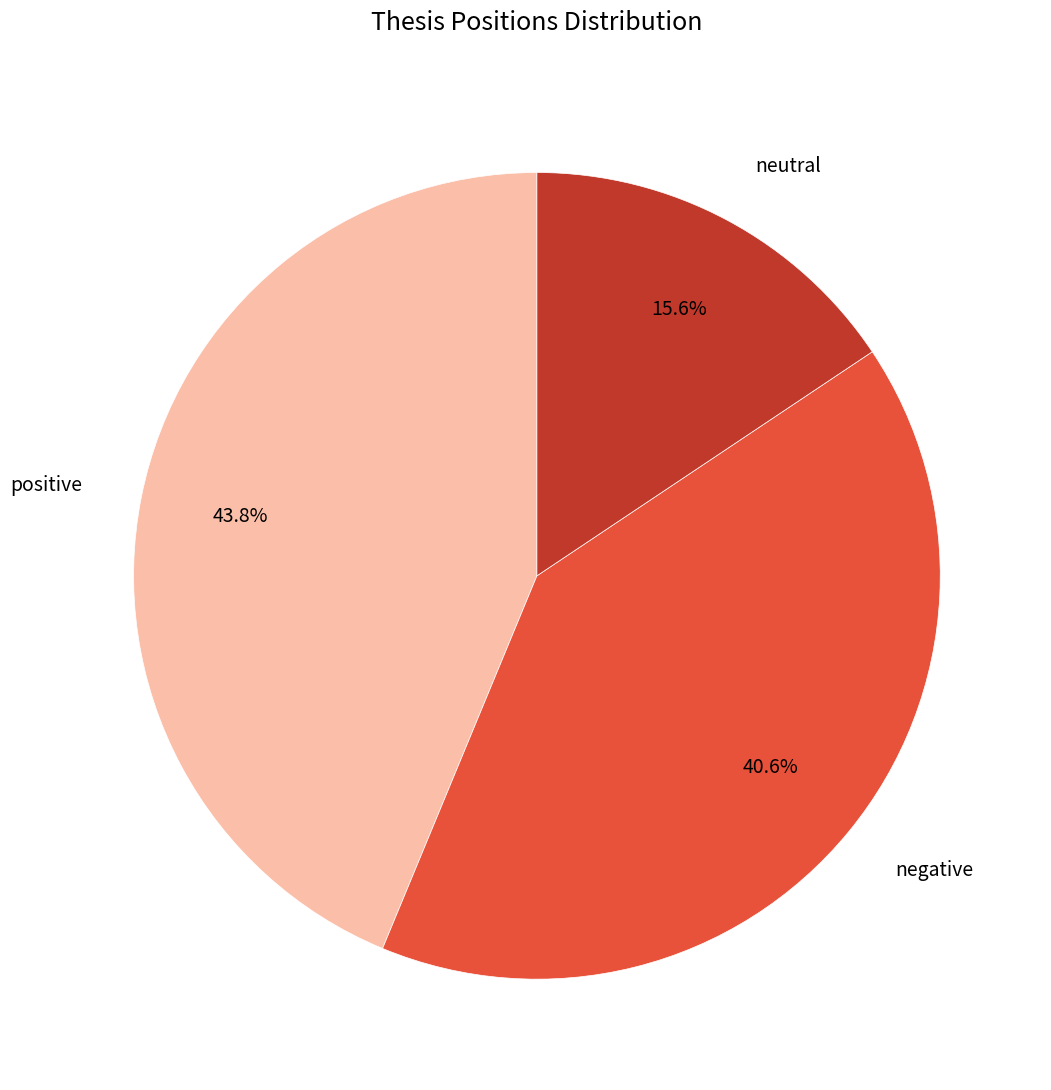

Approximately how many times larger is the value at negative compared to positive?

0.9